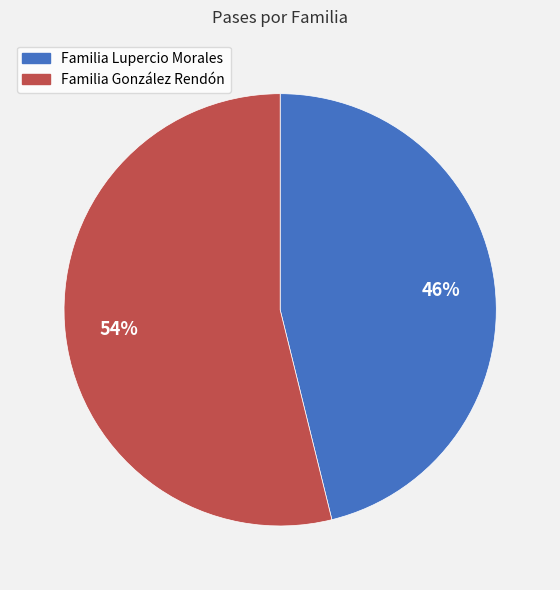

Rank the categories by value from highest to lowest.

Familia González Rendón, Familia Lupercio Morales